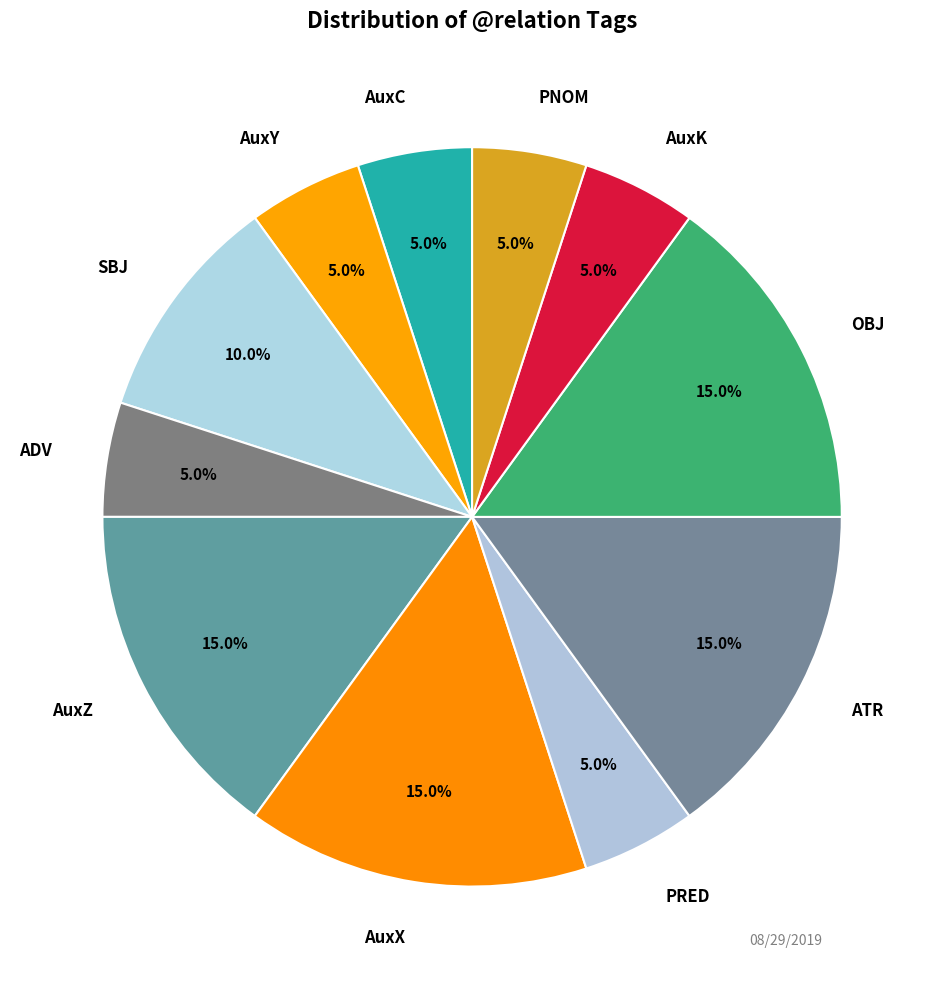

Does AuxX represent more than half of the total?

No